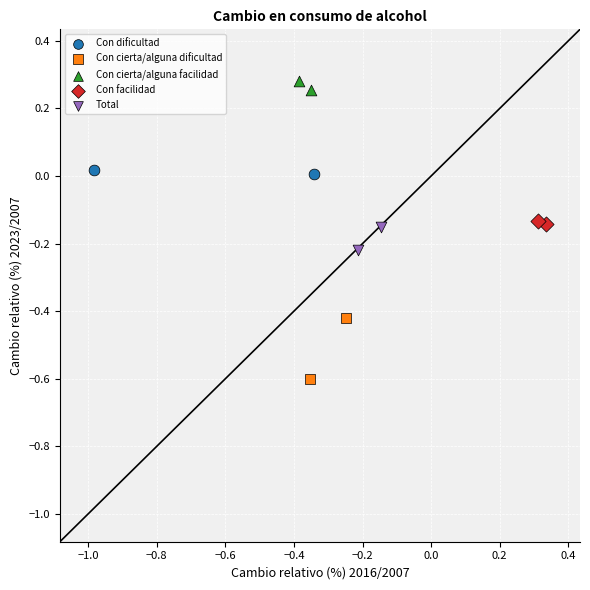

Which series reaches the minimum Y coordinate?

Con cierta/alguna dificultad